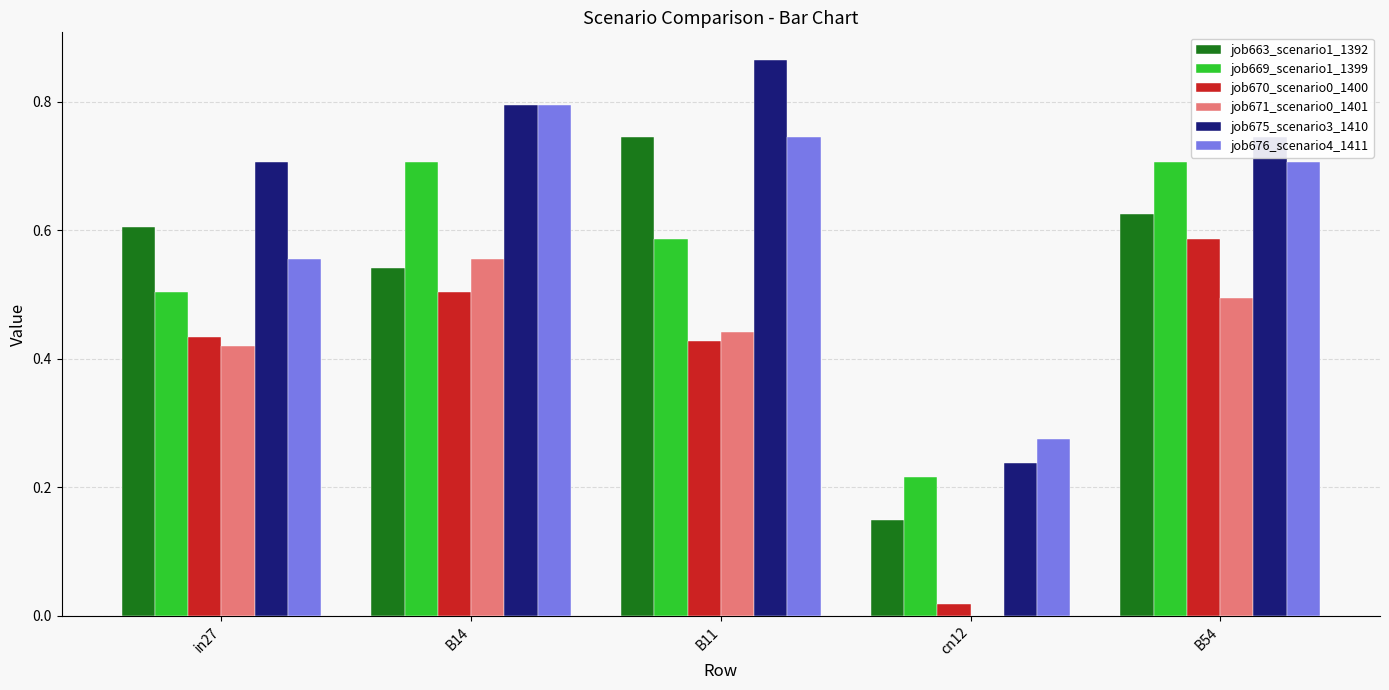

What is the total value across all series at B14?

3.9